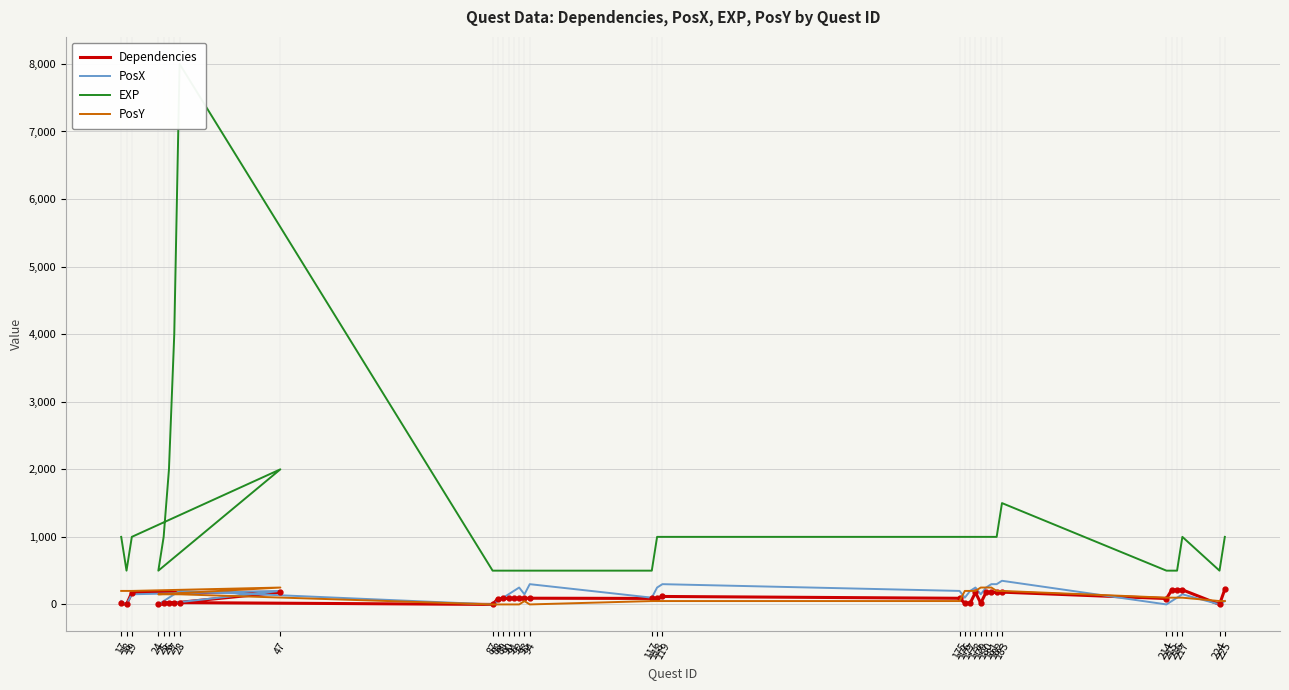

Between 178 and 215, which series saw the biggest shift?

EXP